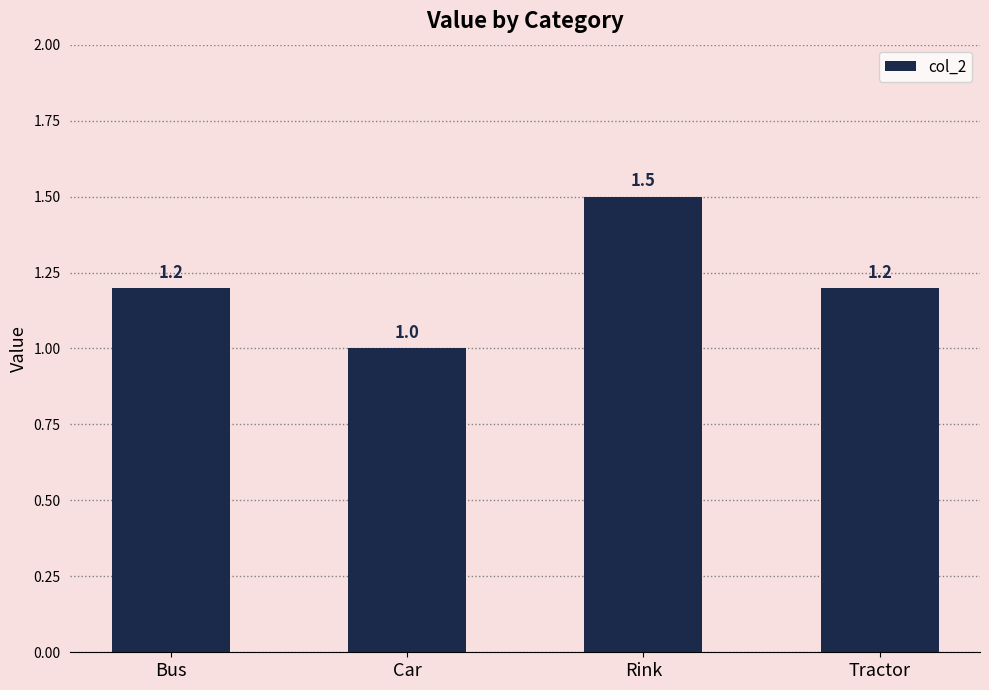

What is the label of the 4th bar from the right?

Bus